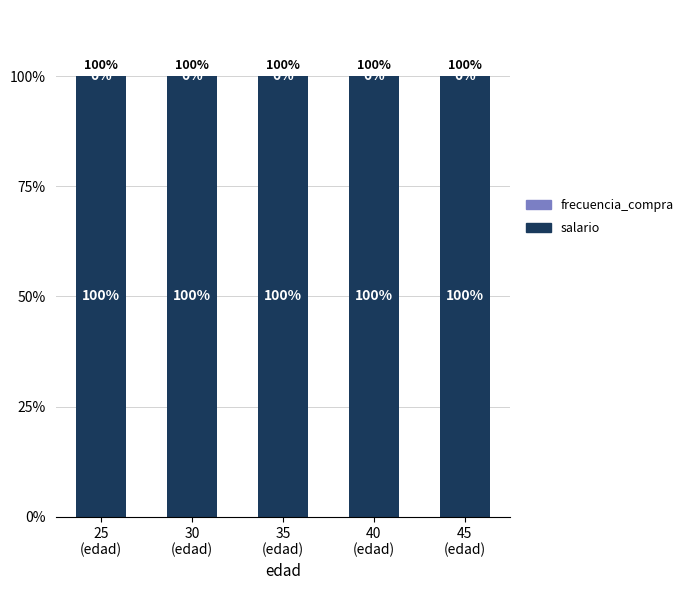

Is it true that salario equals 100.0 at 25
(edad)?

True